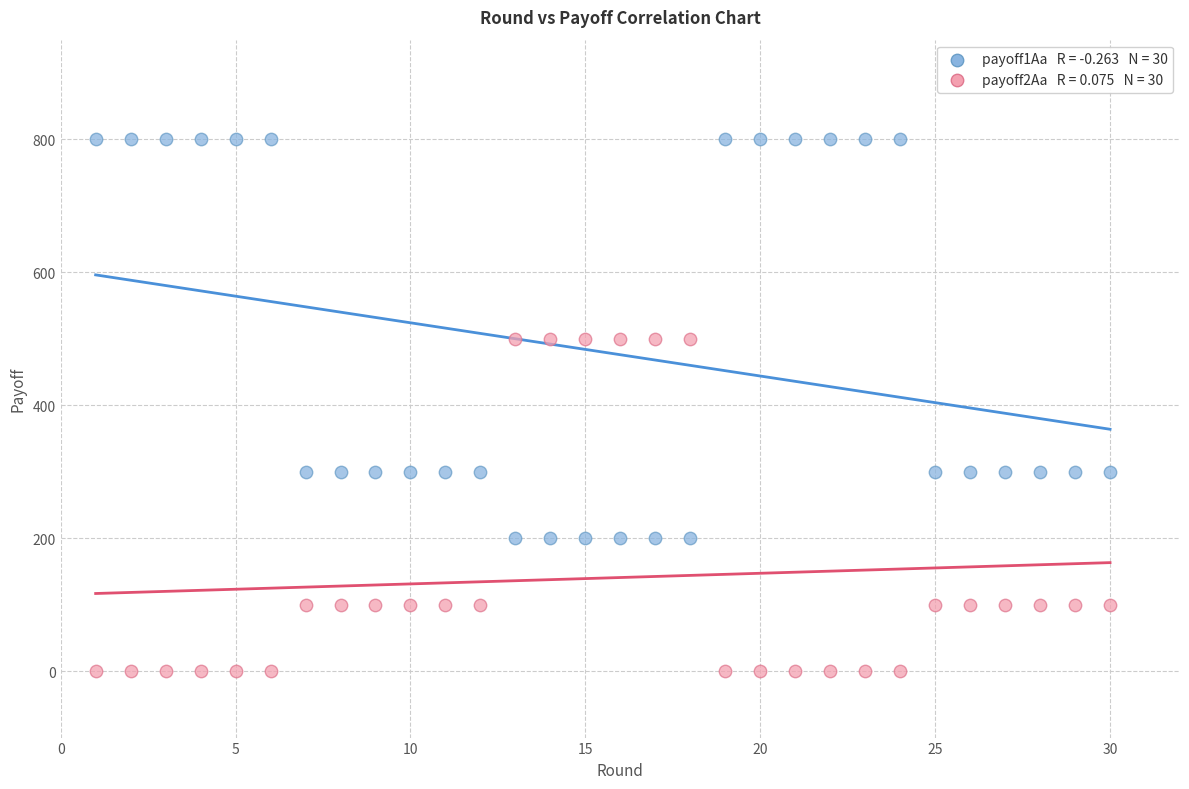

Across all data points, what is the range of Y values (max minus min)?

800